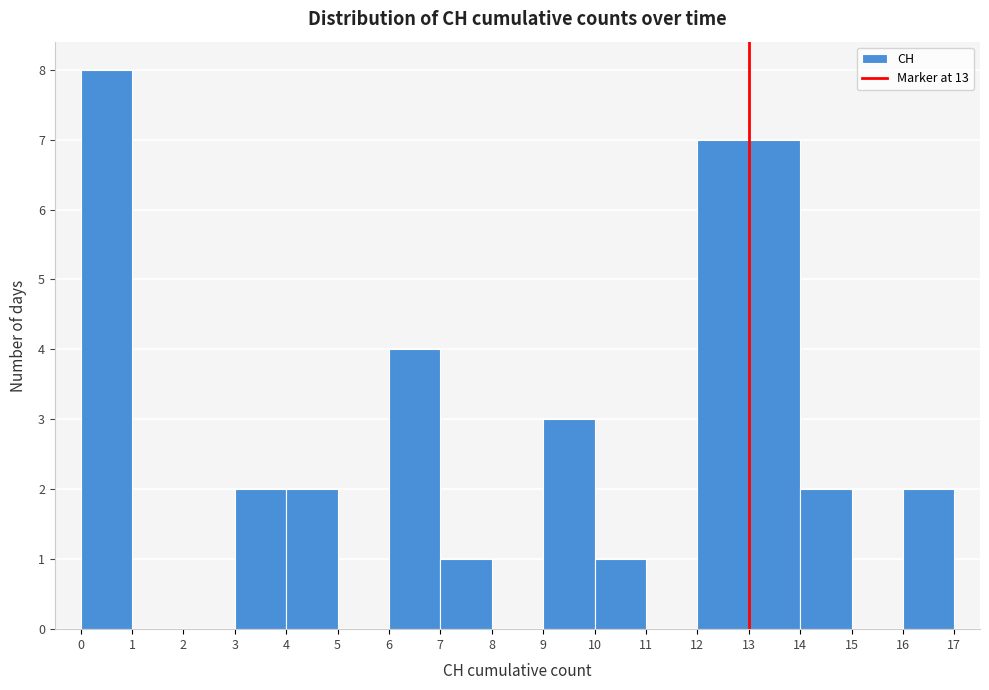

Reading left to right, list every bar in this chart as the range it spans on the x-axis followed by its height. The values are not printed on the chart, so give them approximately, as read against the axis.

0 to 1: 8
1 to 2: 0
2 to 3: 0
3 to 4: 2
4 to 5: 2
5 to 6: 0
6 to 7: 4
7 to 8: 1
8 to 9: 0
9 to 10: 3
10 to 11: 1
11 to 12: 0
12 to 13: 7
13 to 14: 7
14 to 15: 2
15 to 16: 0
16 to 17: 2